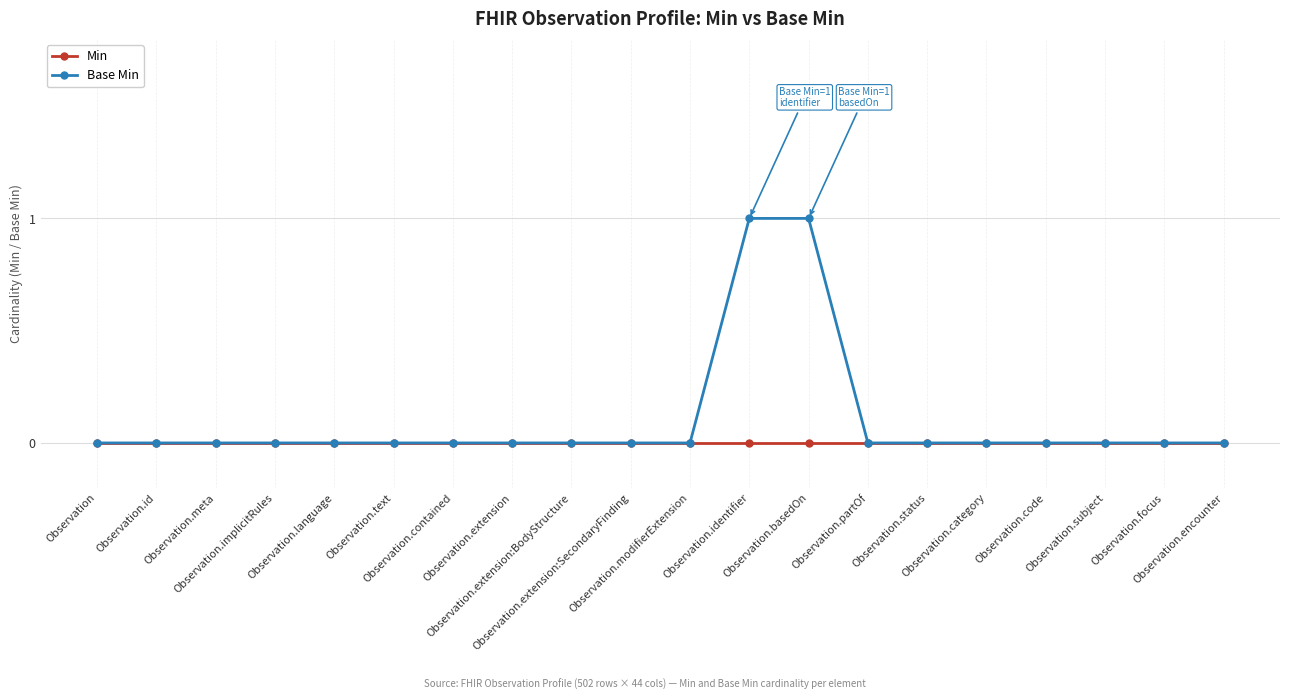

Which series has the largest total across all categories?

Base Min